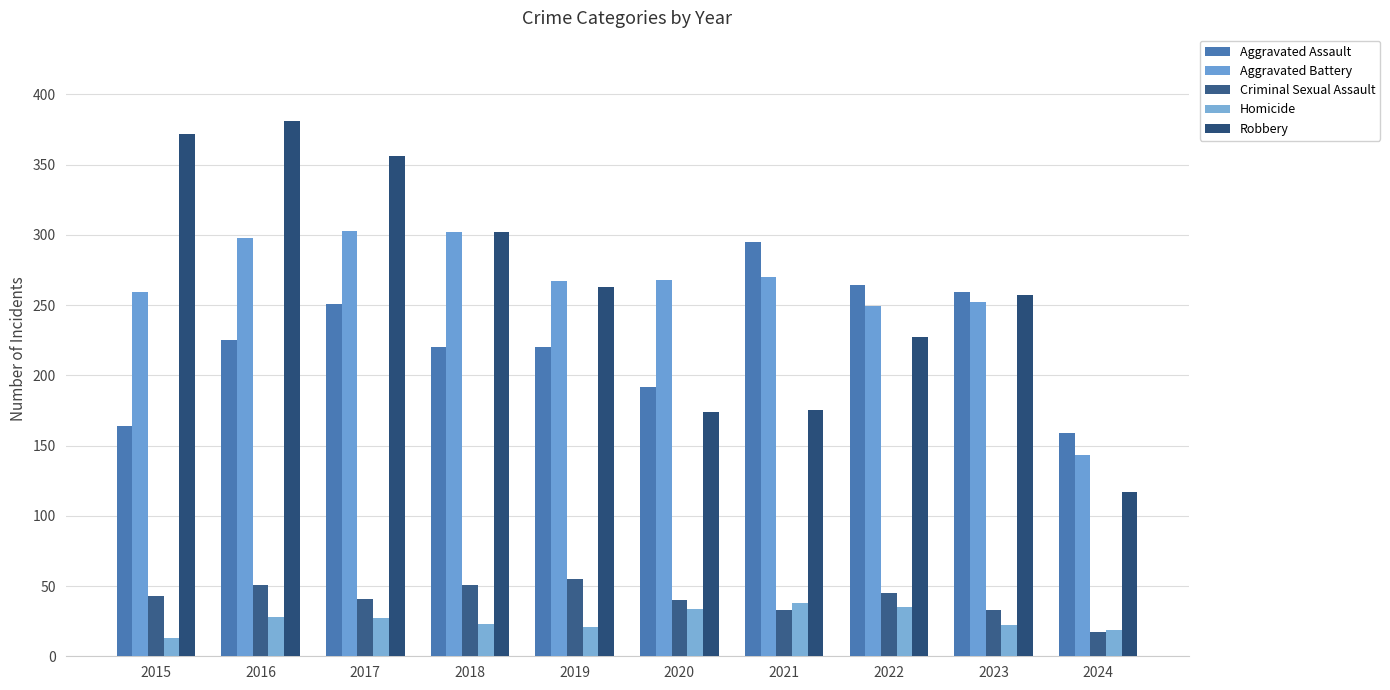

What is the average value of the Criminal Sexual Assault series?

41